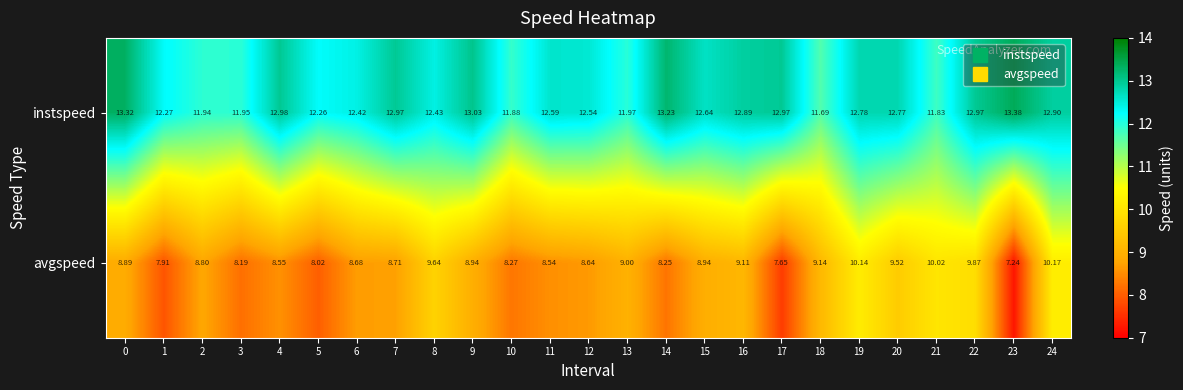

Is the value of instspeed at 13 greater than the value of avgspeed at 5?

Yes